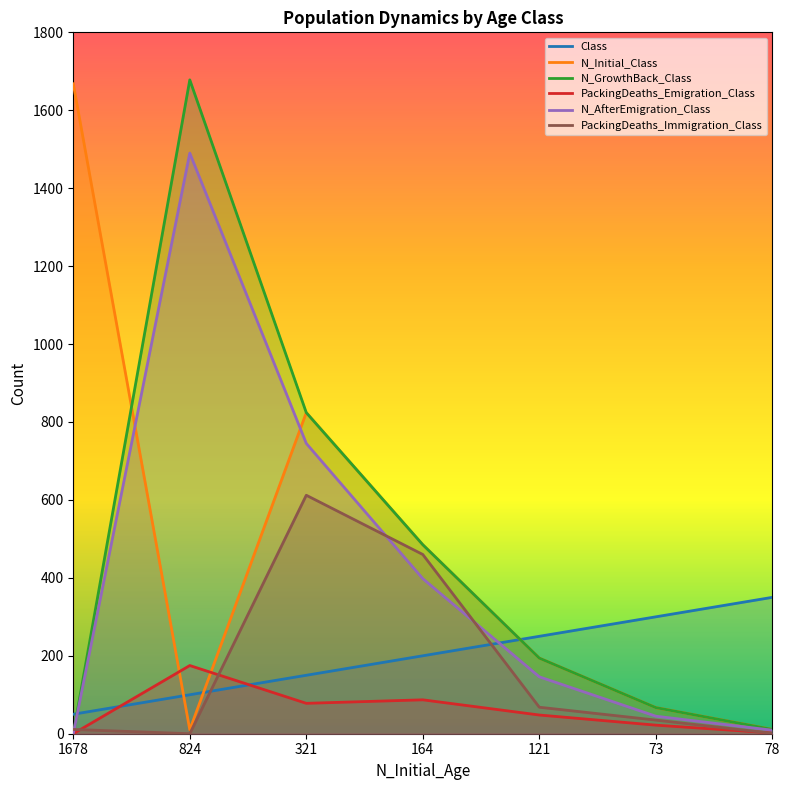

What is the approximate value of N_AfterEmigration_Class at 78?

9